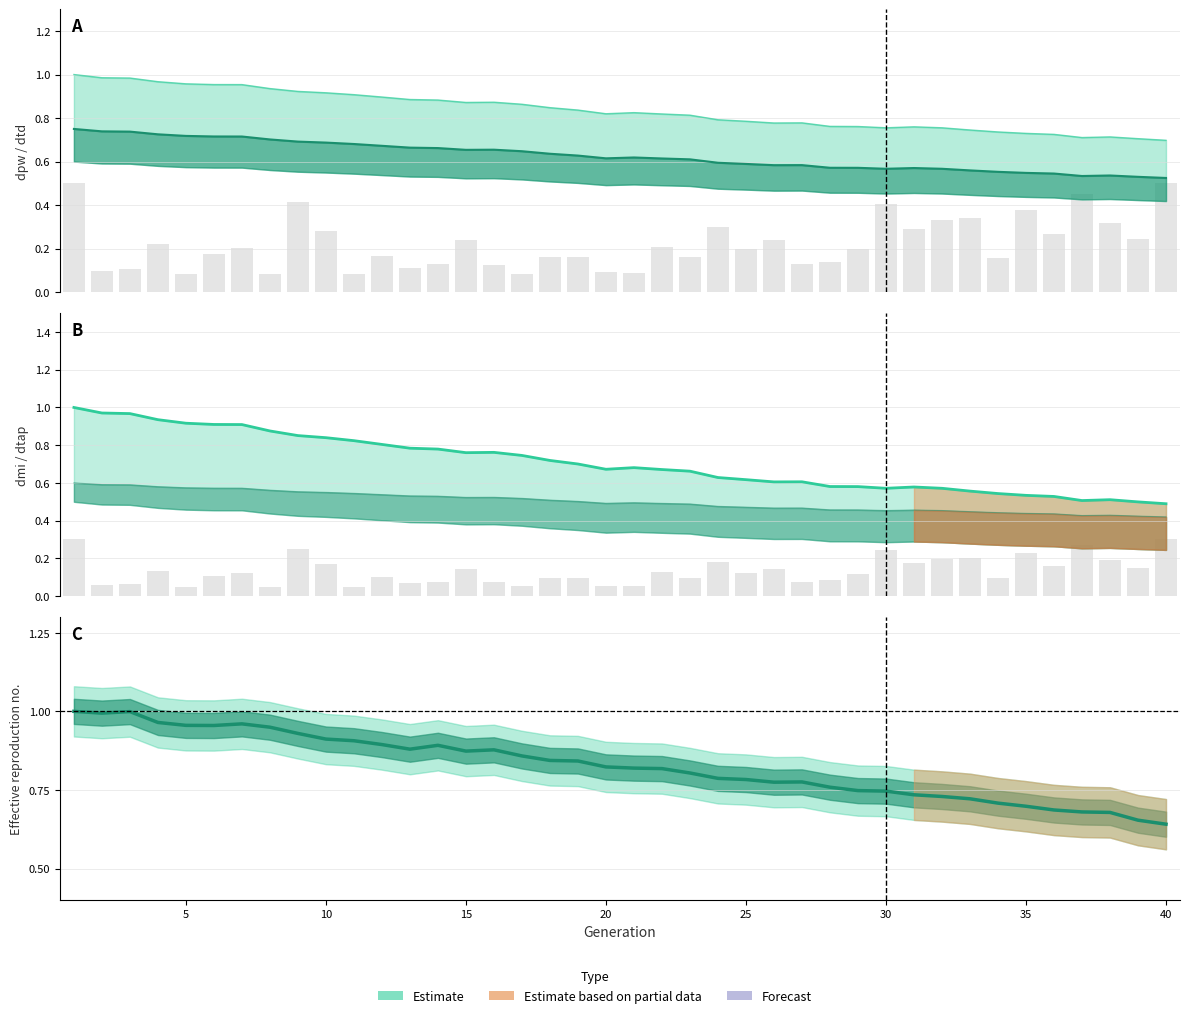

Which series has the largest total across all categories?

dmi line